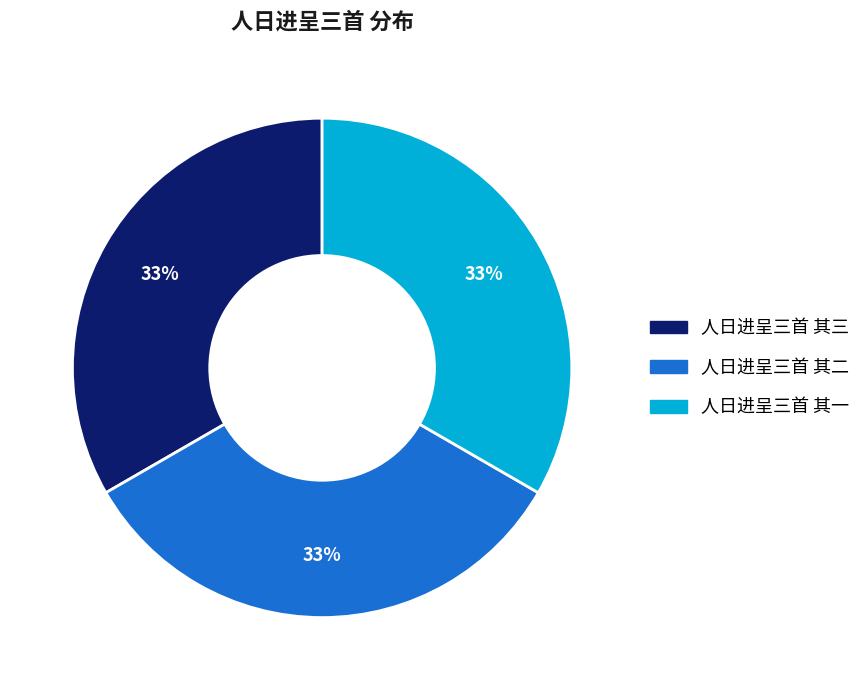

To the nearest percent, what is the combined percentage of 人日进呈三首 其三 and 人日进呈三首 其一?

67%